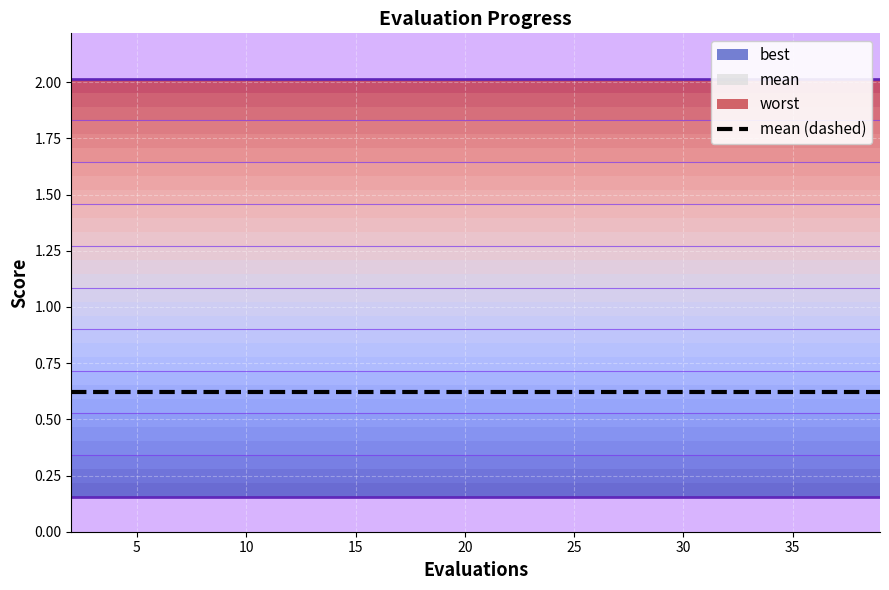

True or false: best and worst intersect in this chart.

False